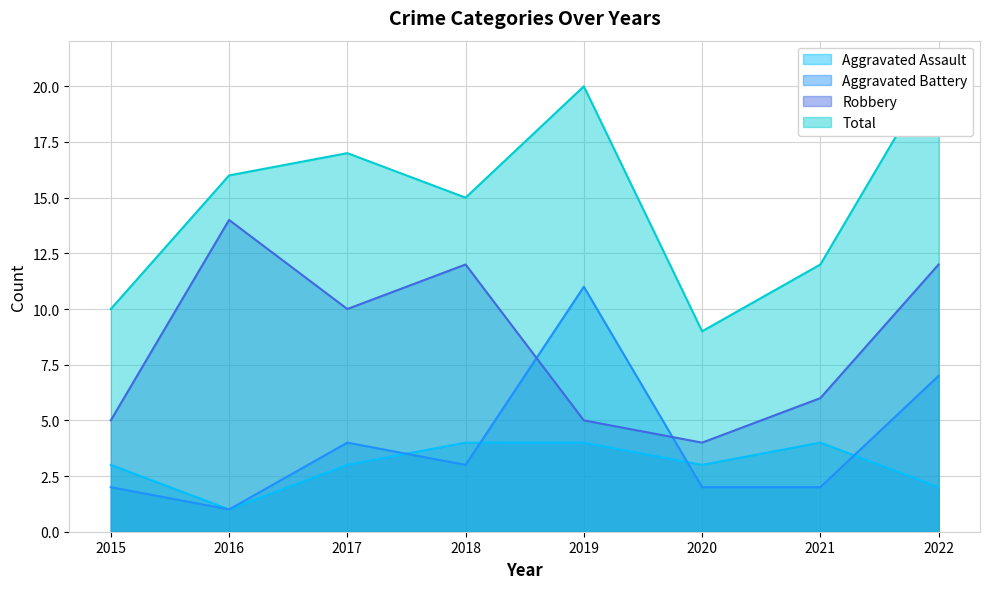

The Aggravated Battery series shows 4 at 2020. True or false?

False